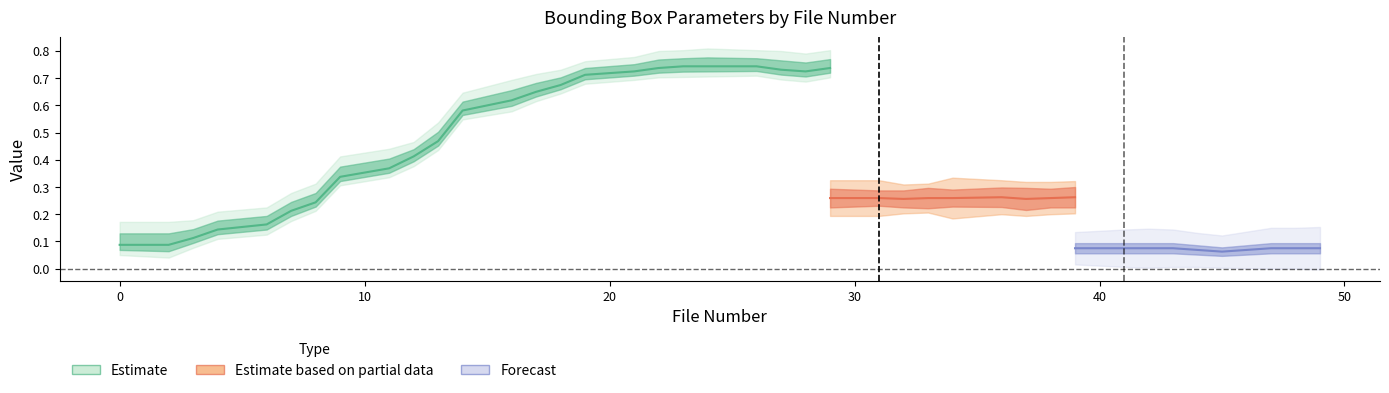

Is it true that W equals 0.0 at 36?

False